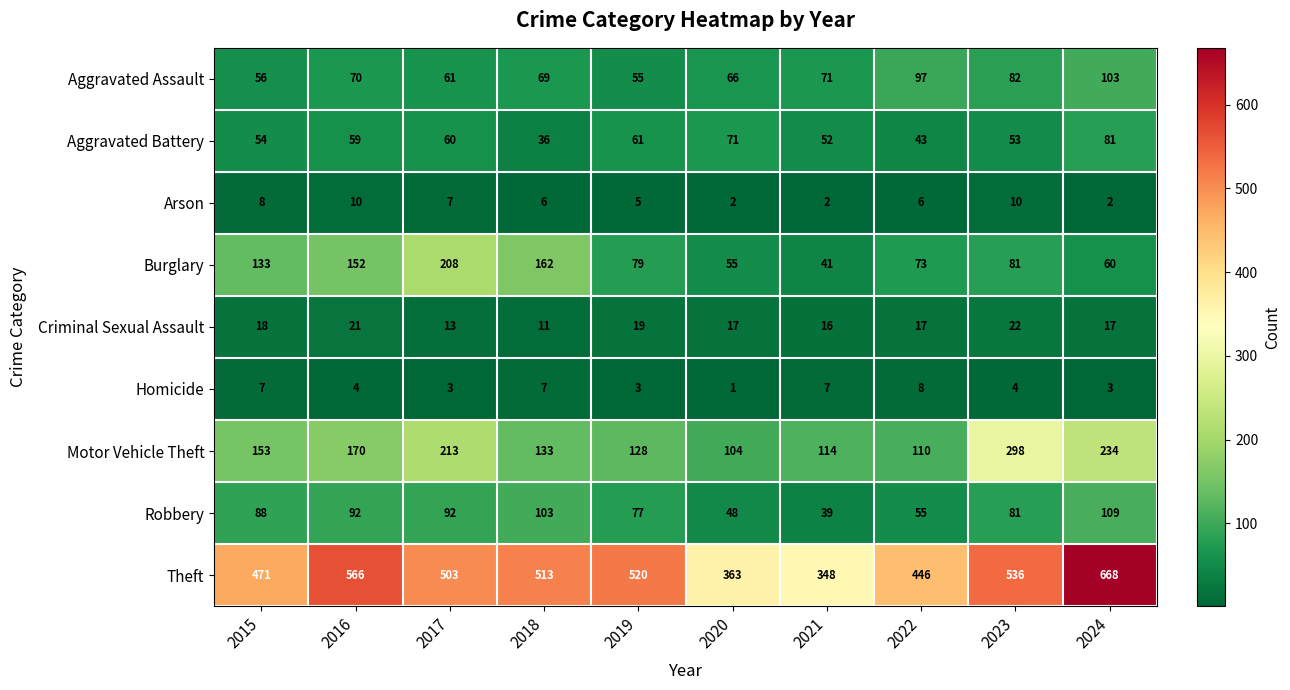

True or false: Homicide has a value of 3 at 2021.

False